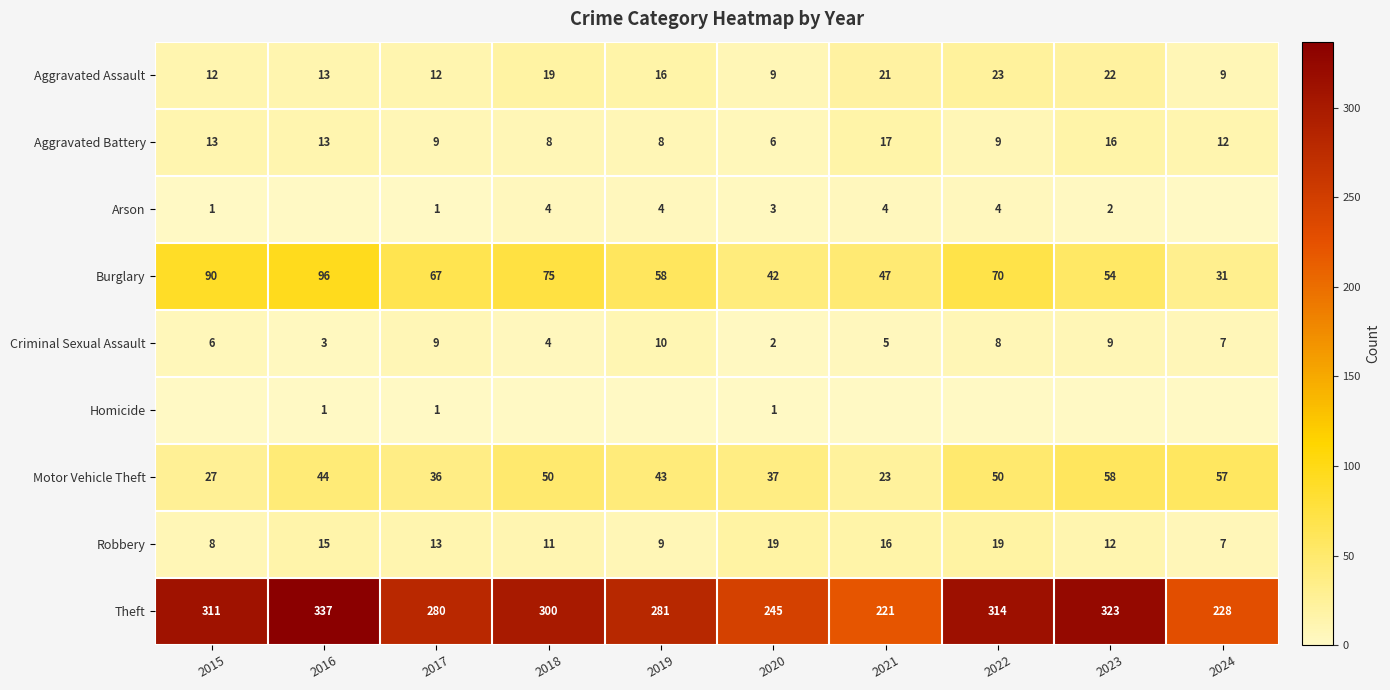

What value does the Motor Vehicle Theft series have at 2018?

50